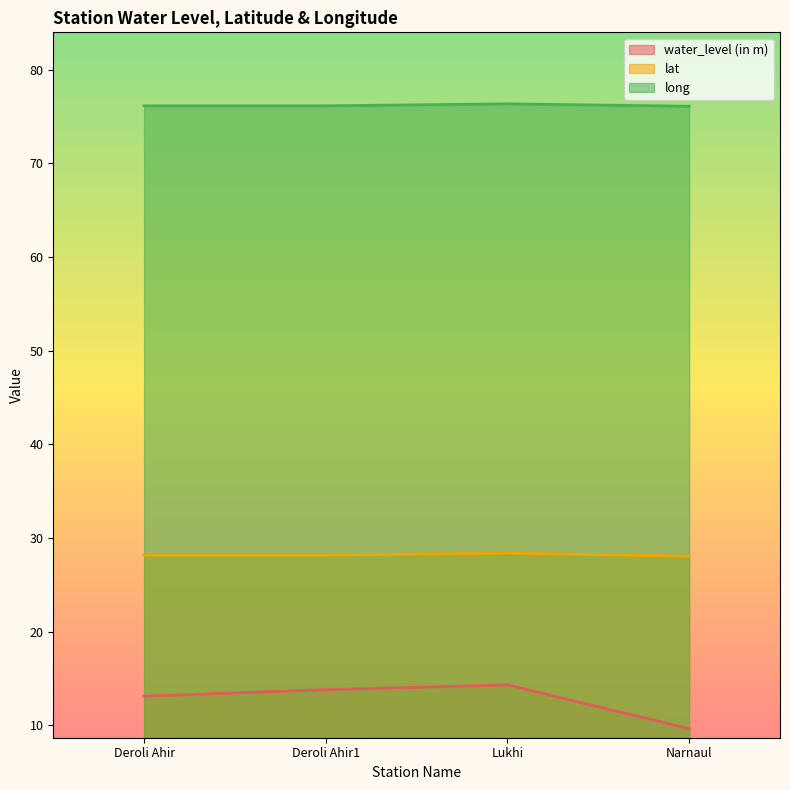

What are all the series names shown in the legend?

water_level (in m), lat, long